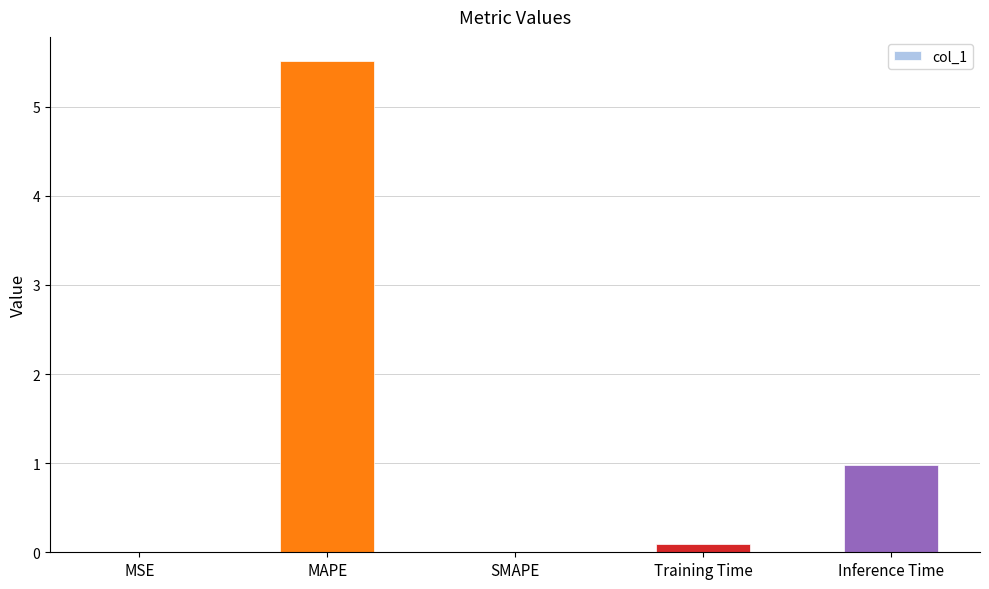

Which label corresponds to the largest value in the chart?

MAPE